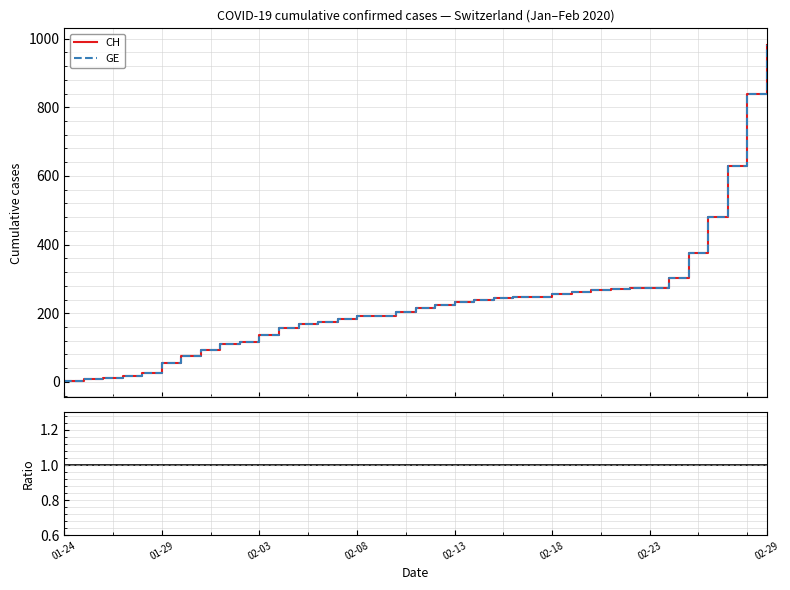

True or false: CH/GE and CH intersect in this chart.

False